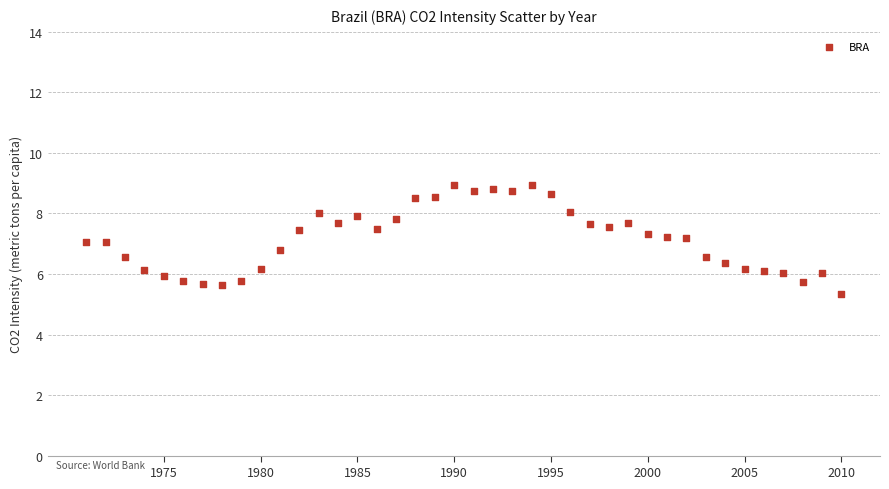

What is the range of X values (max minus min)?

39.0